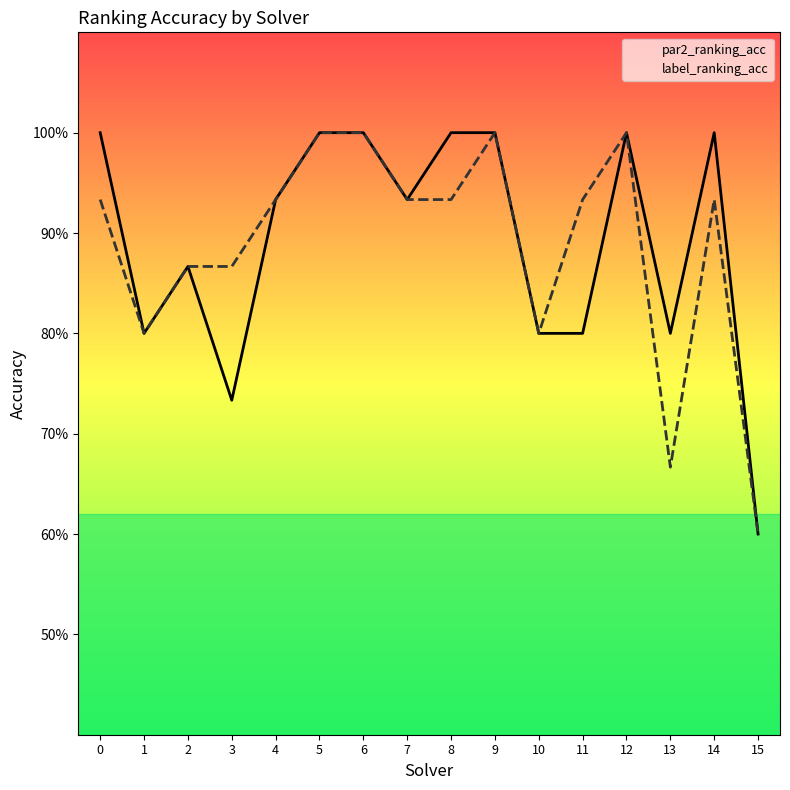

Rank the series by their maximum value, from highest to lowest.

par2_ranking_acc, label_ranking_acc